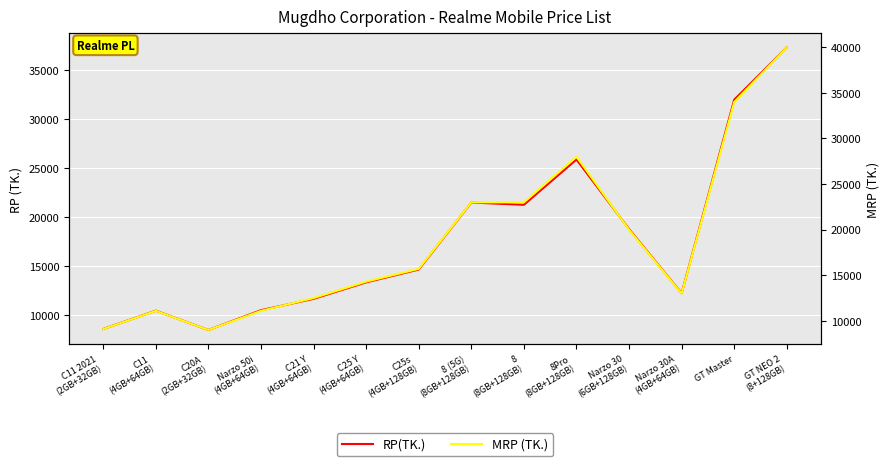

Is it true that RP(TK.) equals 6868 at C21 Y
(4GB+64GB)?

False